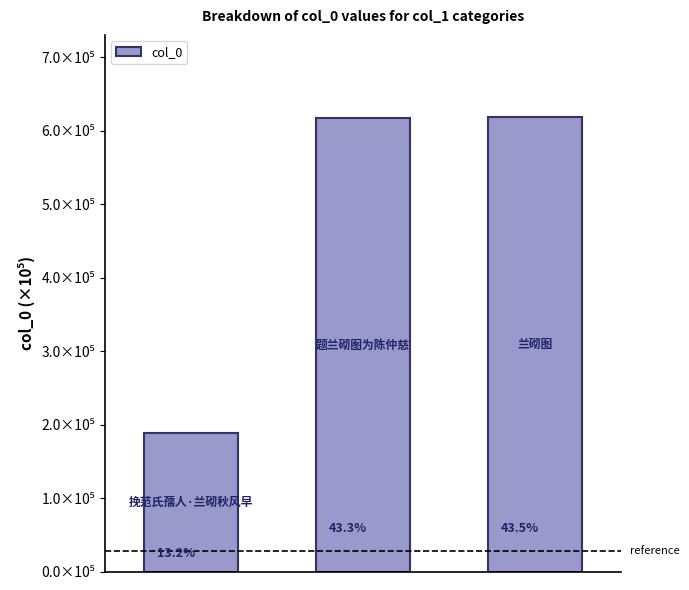

Reading left to right, extract all data points from this chart.

187857	616371	618737